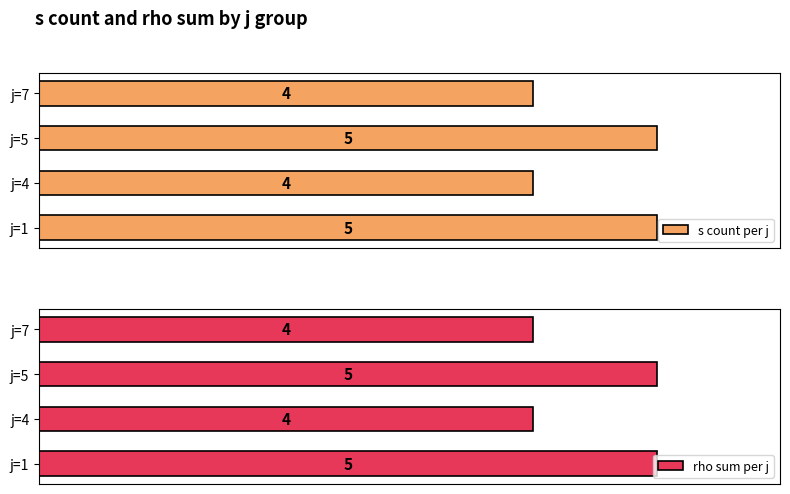

What is the sum of all s count per j values?

18